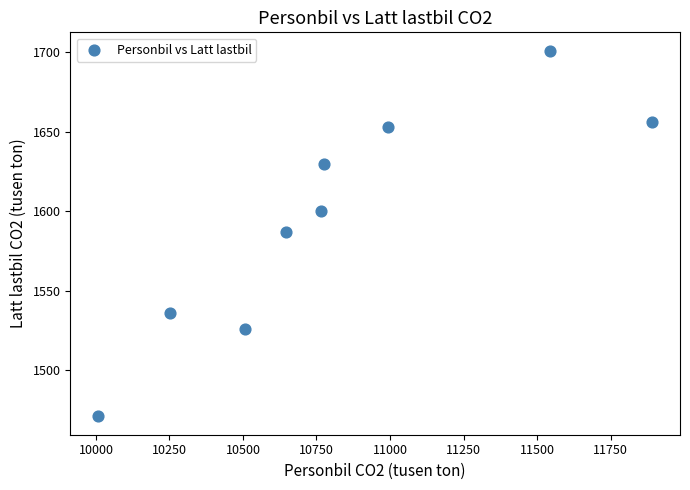

What is the range of Y values (max minus min)?

230